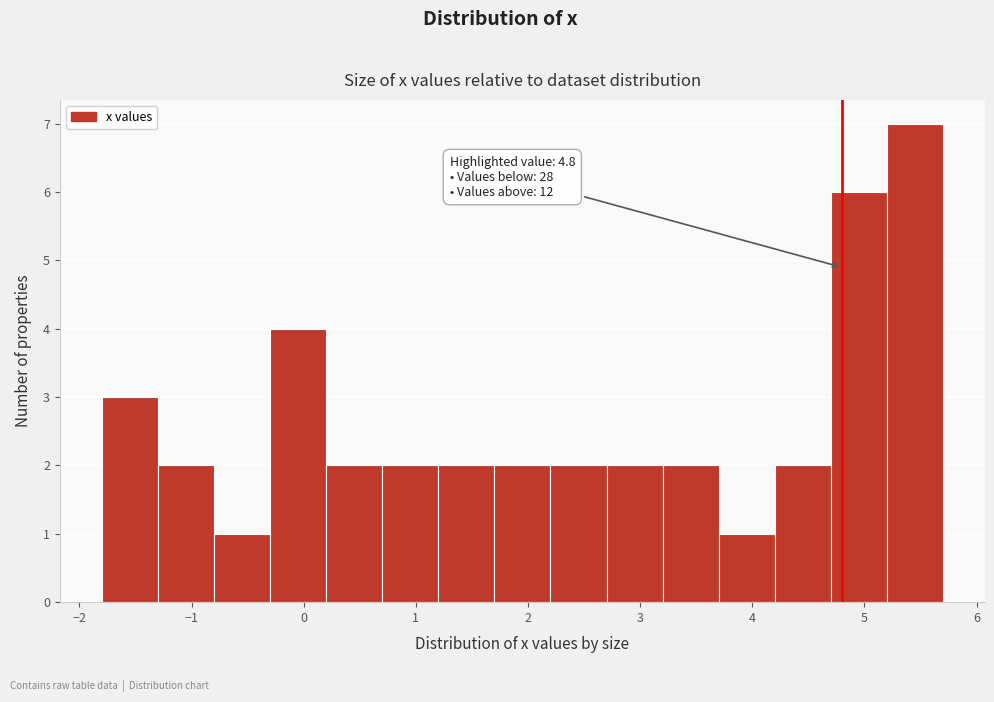

Over which range of the x-axis is the bar tallest?

5.2 to 5.7